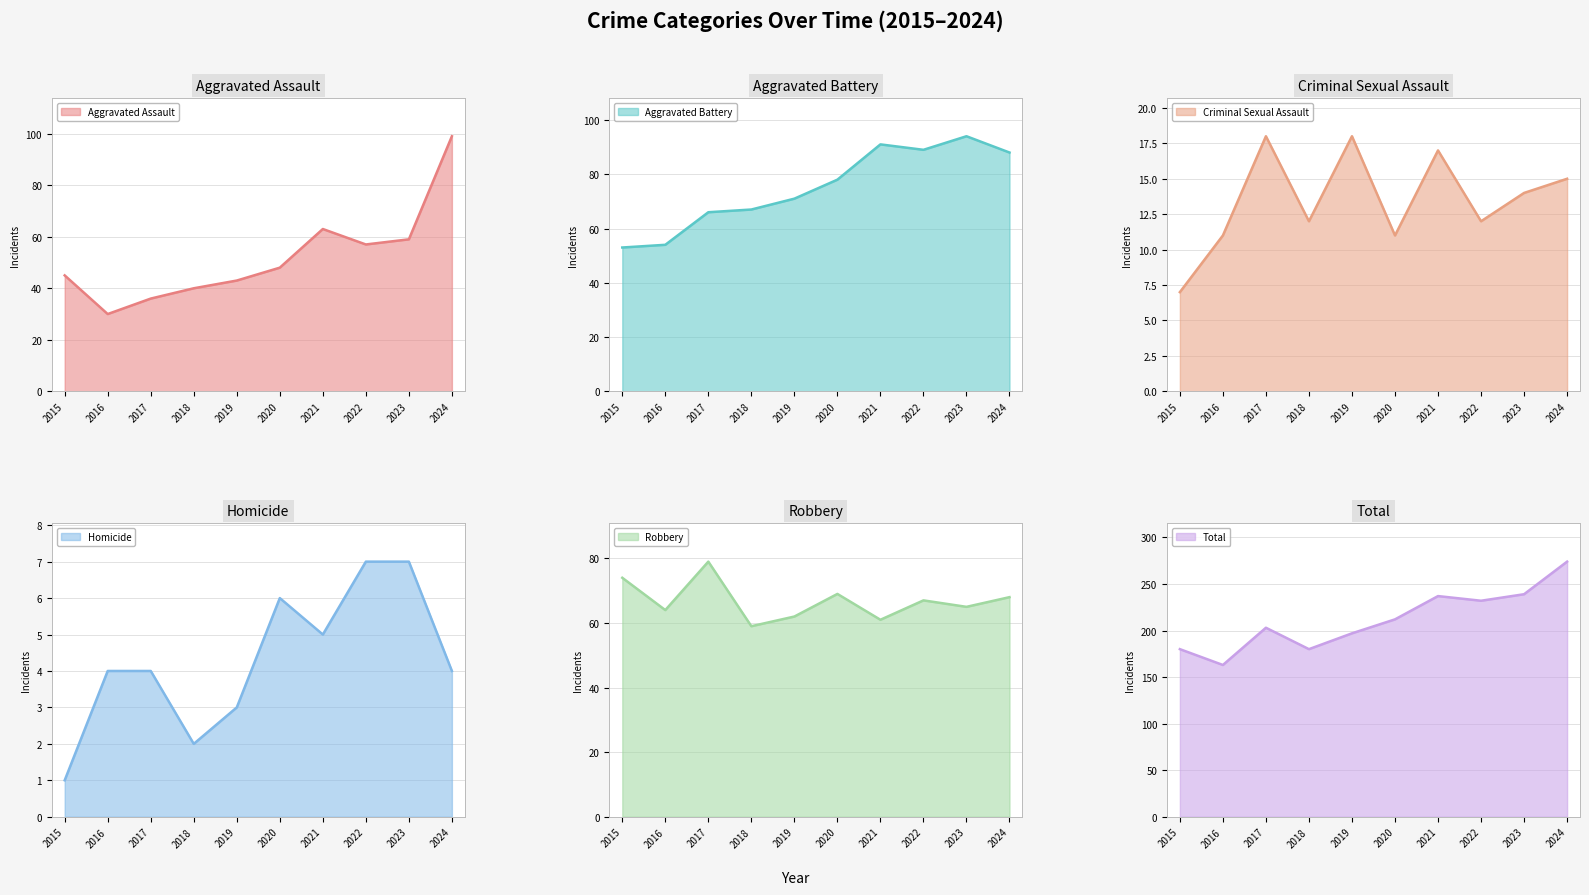

How many data points does each series have?

10